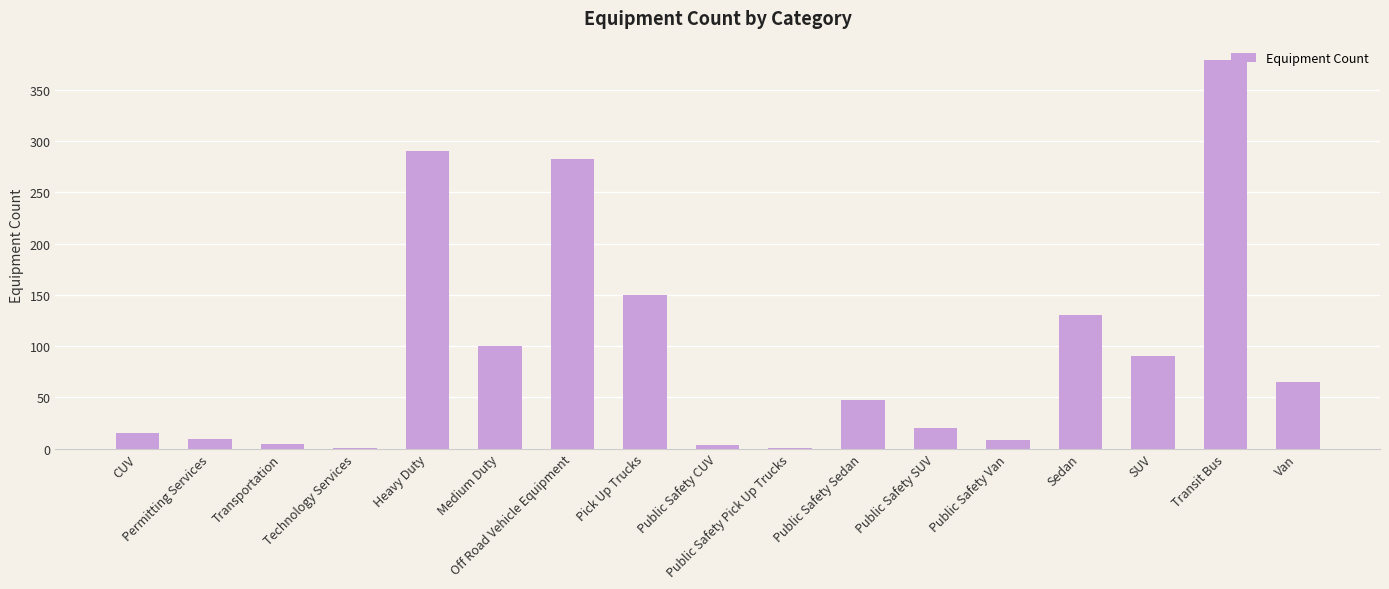

What is the sum of all values?

1597